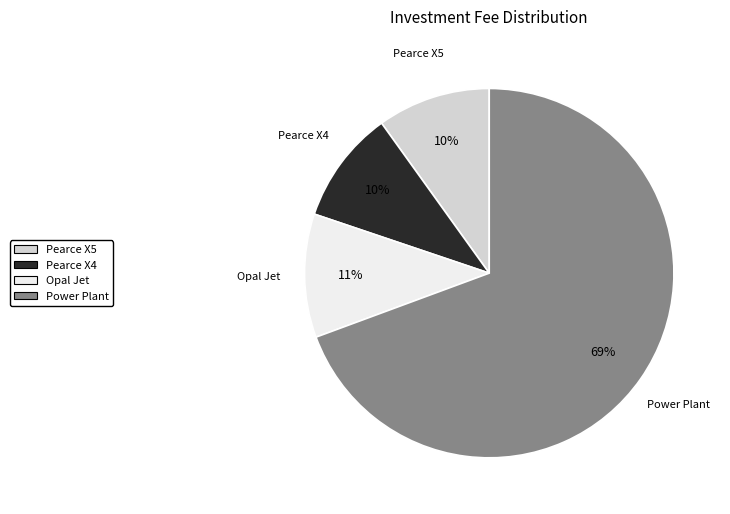

How many slices are in this pie chart?

4